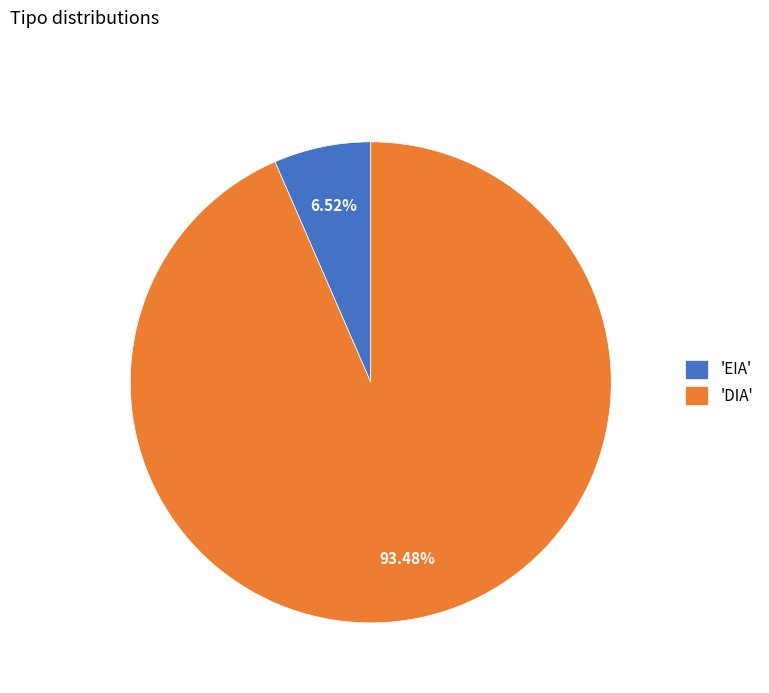

To the nearest percent, what is the average slice percentage?

50%